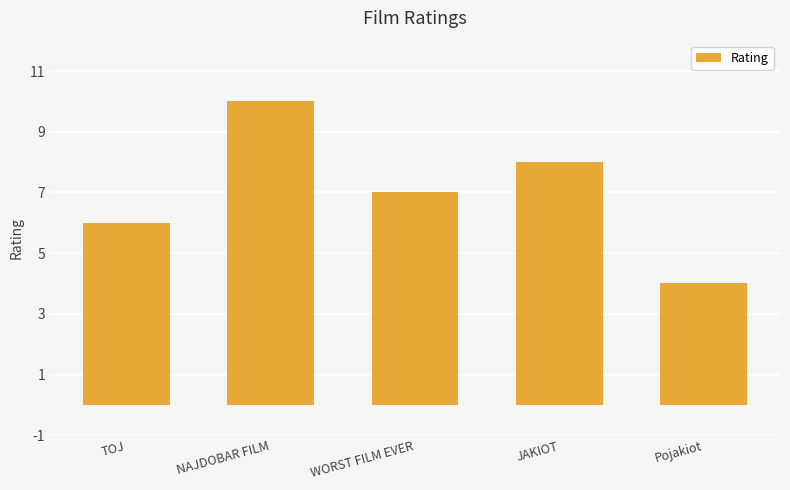

How many values are between 6 and 8?

3